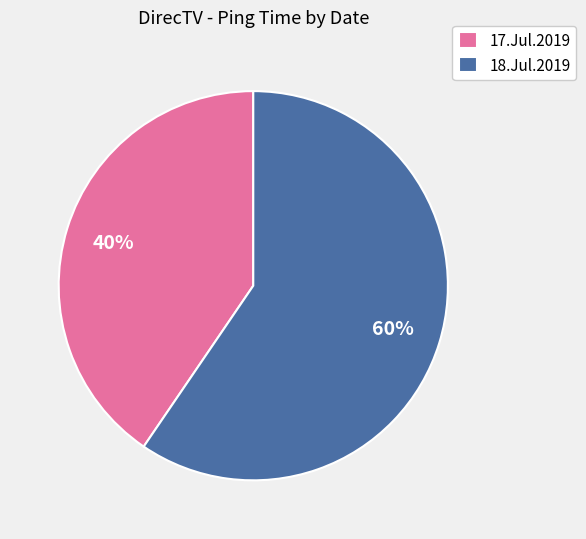

What percentage is the 18.Jul.2019 slice, to the nearest percent?

60%